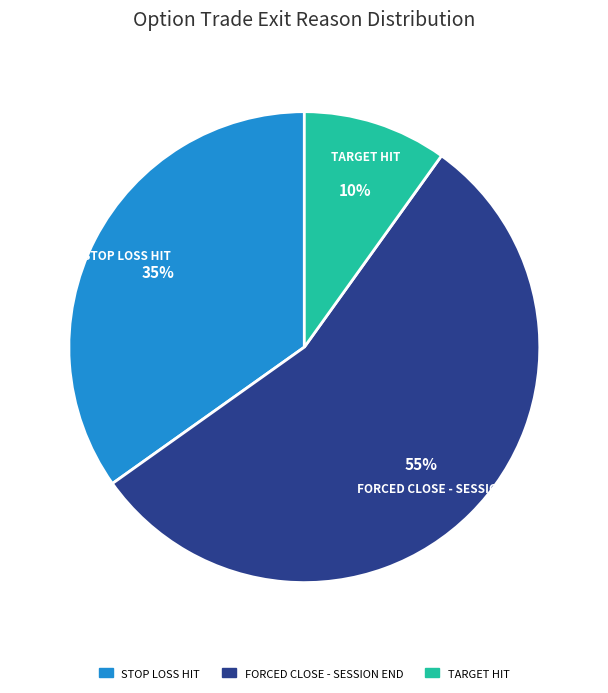

What percentage is the TARGET HIT slice, to the nearest percent?

10%